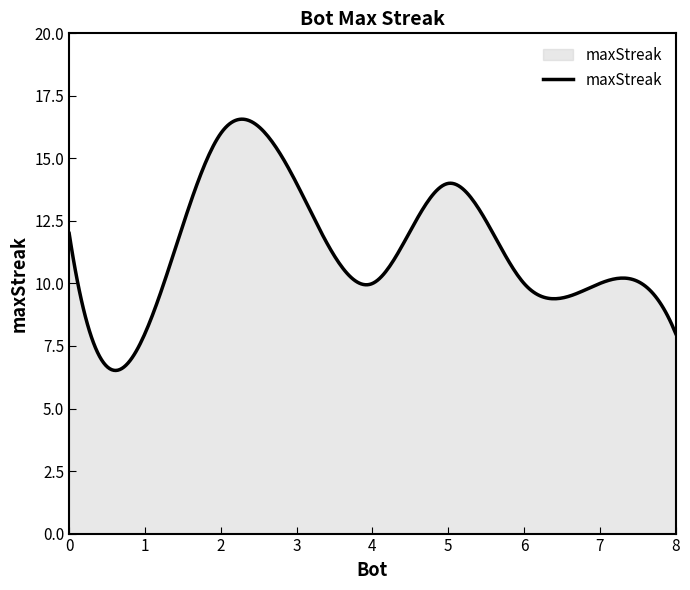

What is the minimum value shown in the chart?

6.5